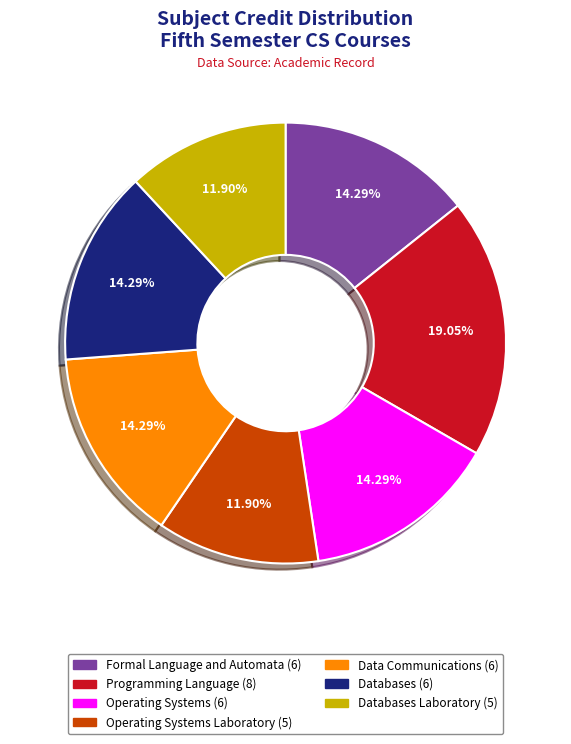

Is there any slice that represents more than half of the pie?

No